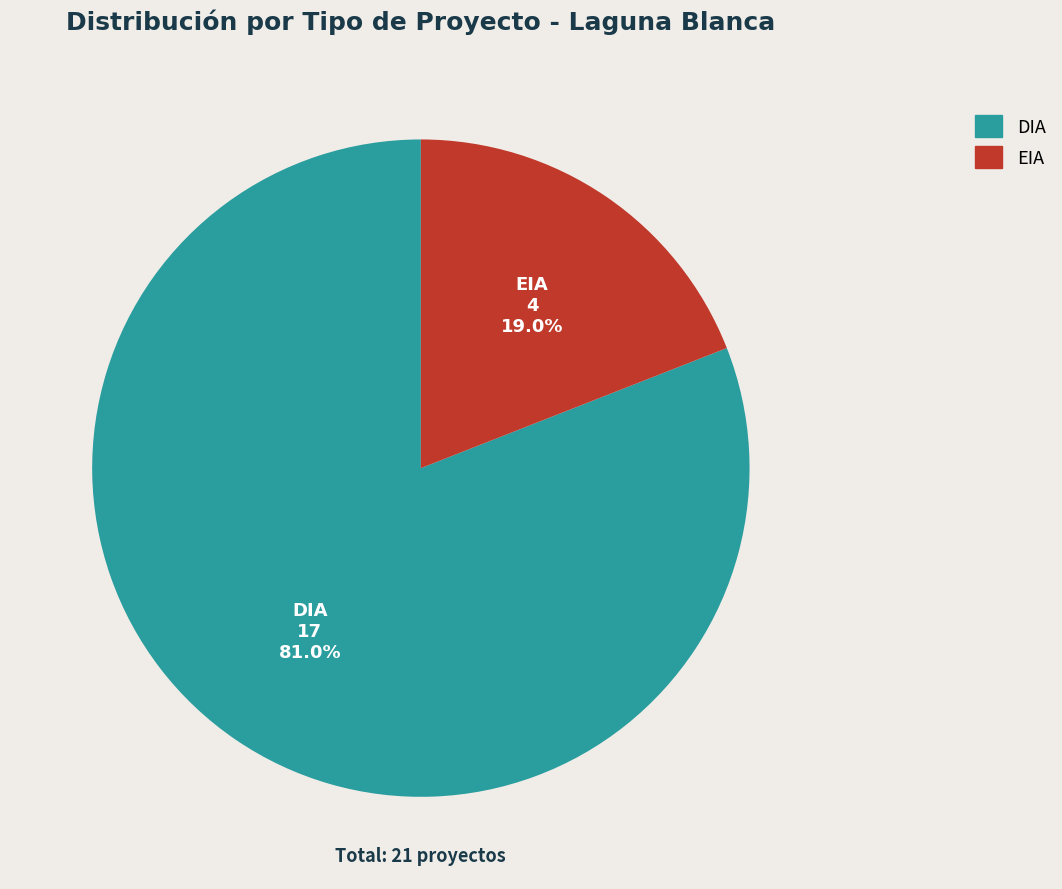

Which has a higher value, EIA or DIA?

DIA